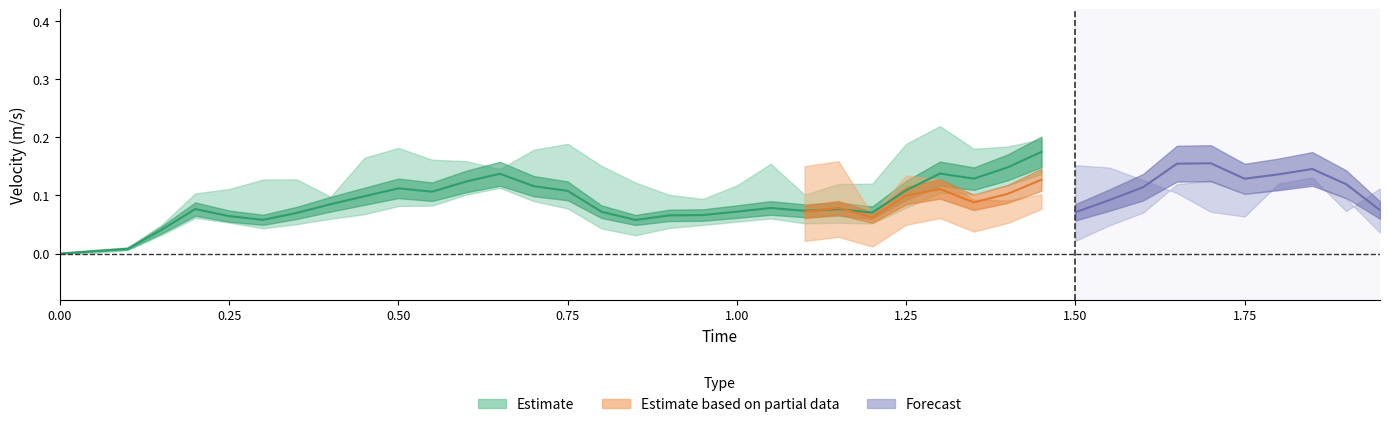

What is the value of the aorta_Um_max point at the 36th from the left?

0.1